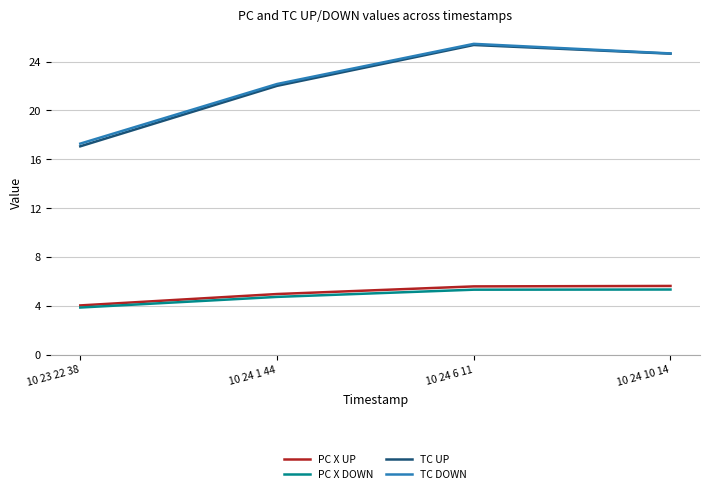

True or false: PC X DOWN has a value of 9.5 at 10 24 6 11.

False